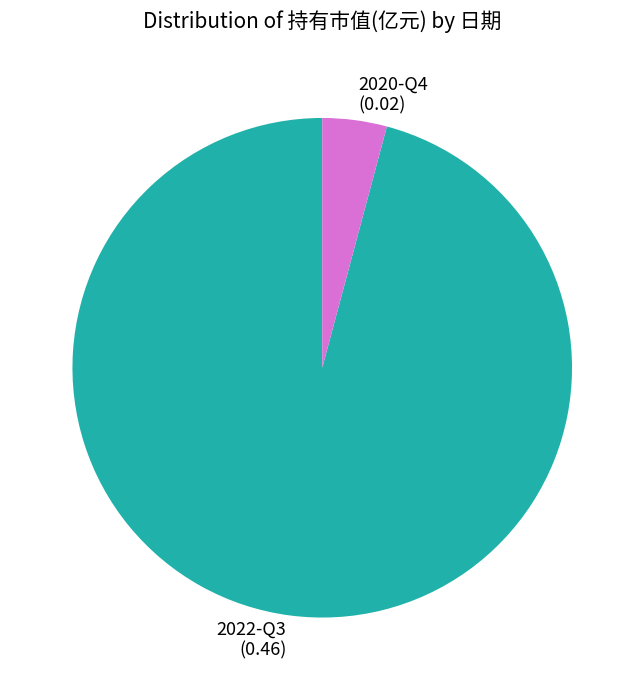

Between 2020-Q4 and 2022-Q3, which is larger?

2022-Q3